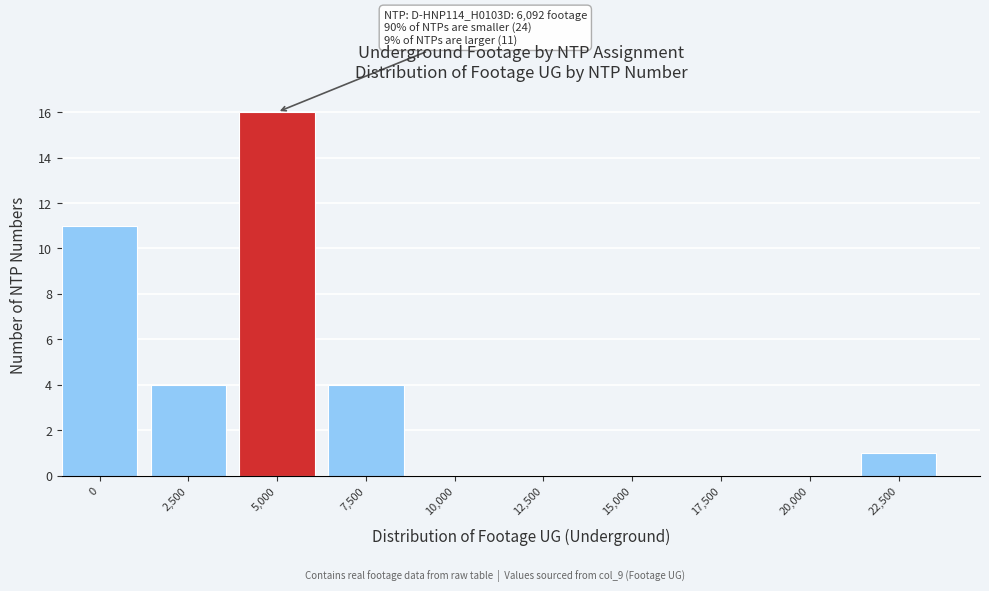

Reading left to right, what are all the values shown in this chart?

0=11	2,500=4	5,000=16	7,500=4	10,000=0	12,500=0	15,000=0	17,500=0	20,000=0	22,500=1